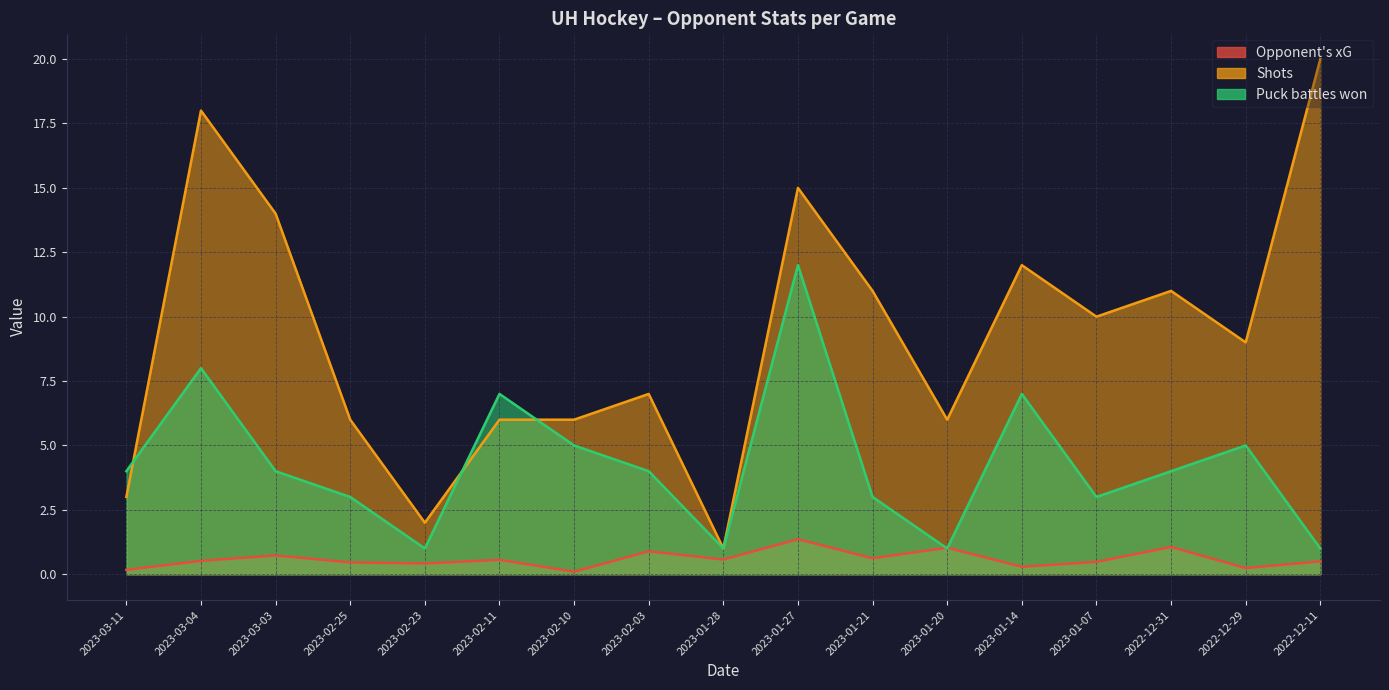

At which category does Opponent's xG reach its first local peak?

2023-03-03